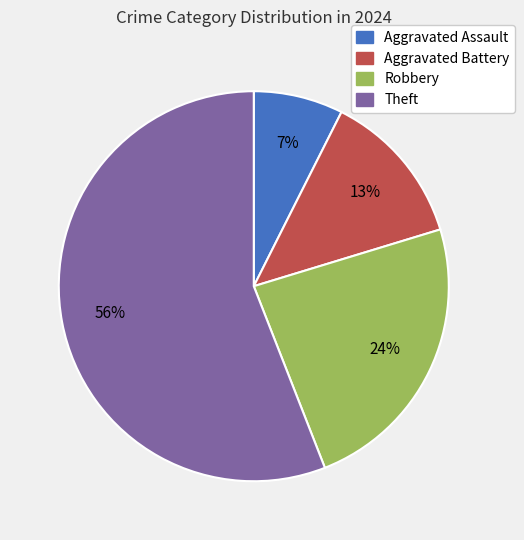

Does Robbery account for over 50% of the chart?

No